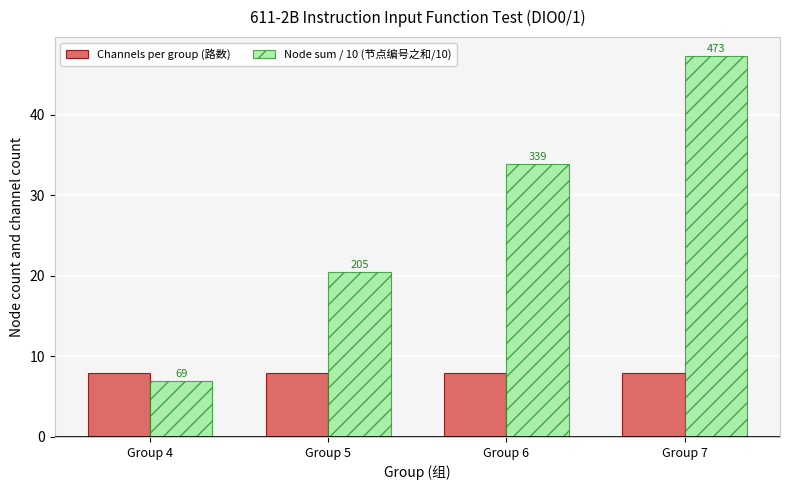

What are all the series names shown in the legend?

Channels per group (路数), Node sum / 10 (节点编号之和/10)